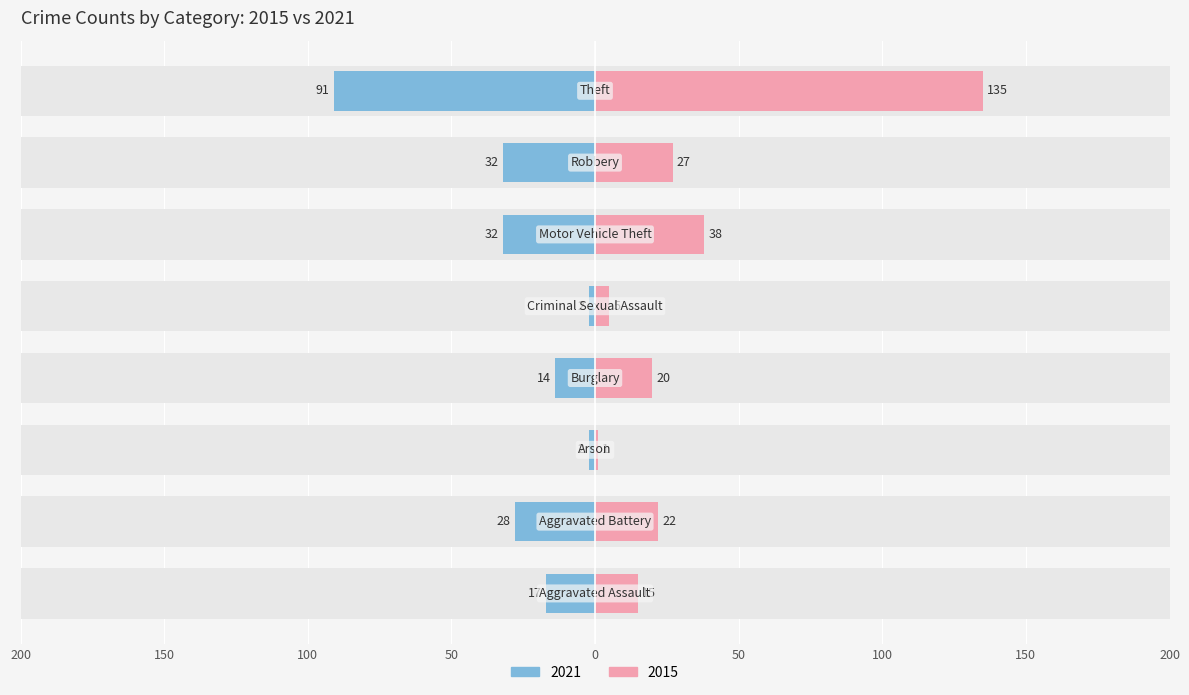

What is the sum of all 2021 values?

-218